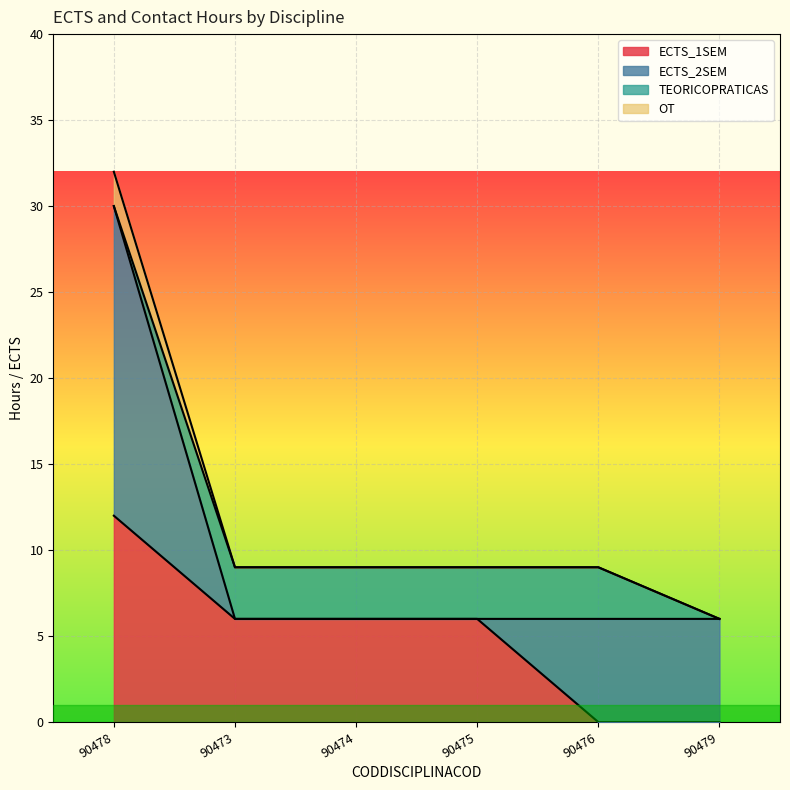

What is the total value across all series at 90474?

9